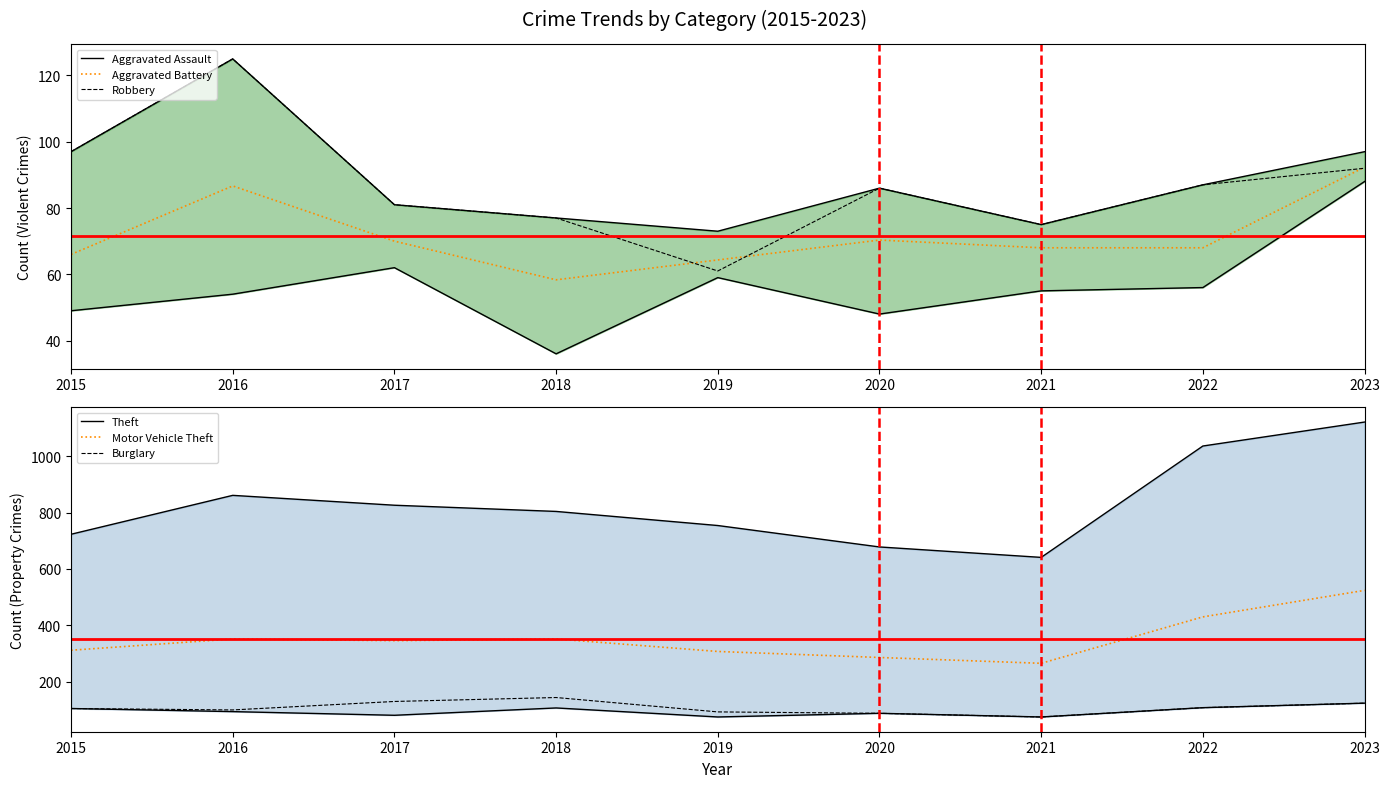

Between 2016 and 2021, which series saw the biggest shift?

Theft